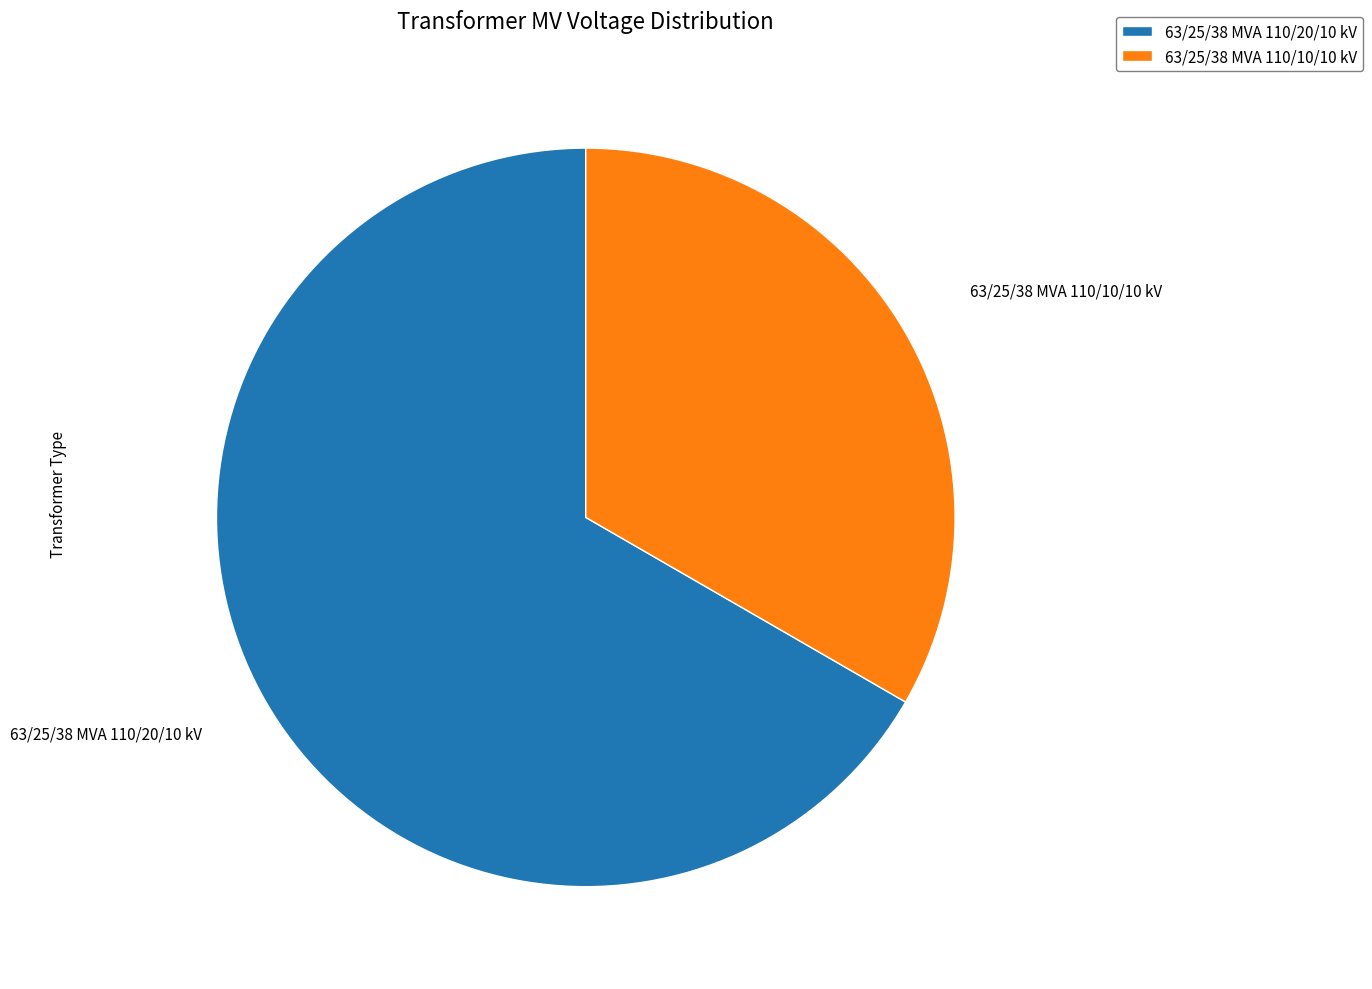

Is it true that 63/25/38 MVA 110/10/10 kV is 33% of the pie?

True